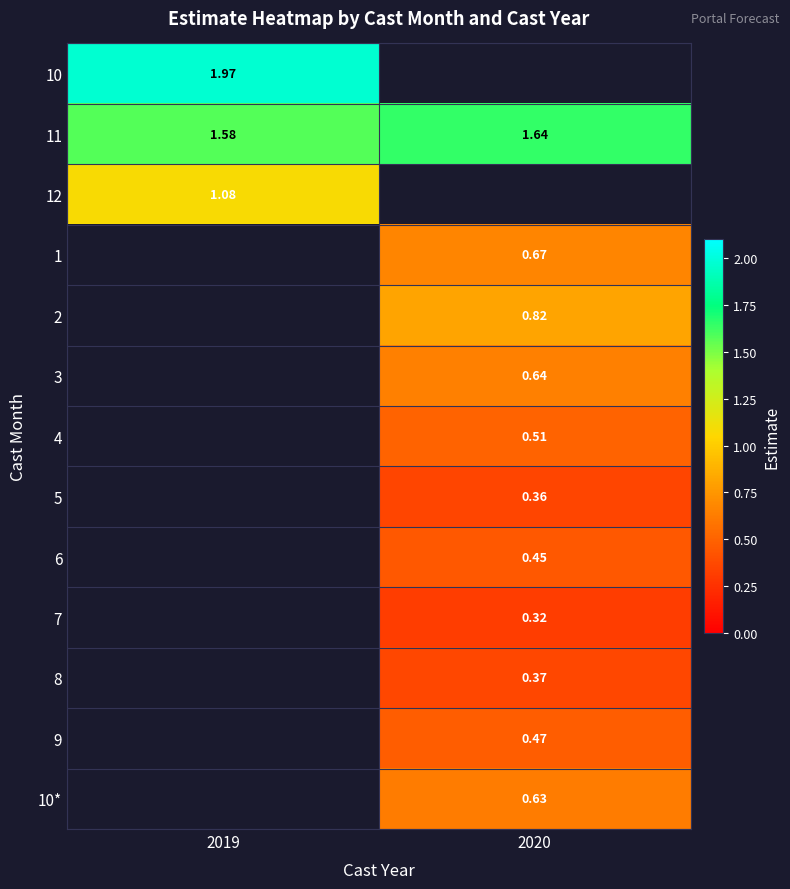

What is the smallest value displayed?

0.3